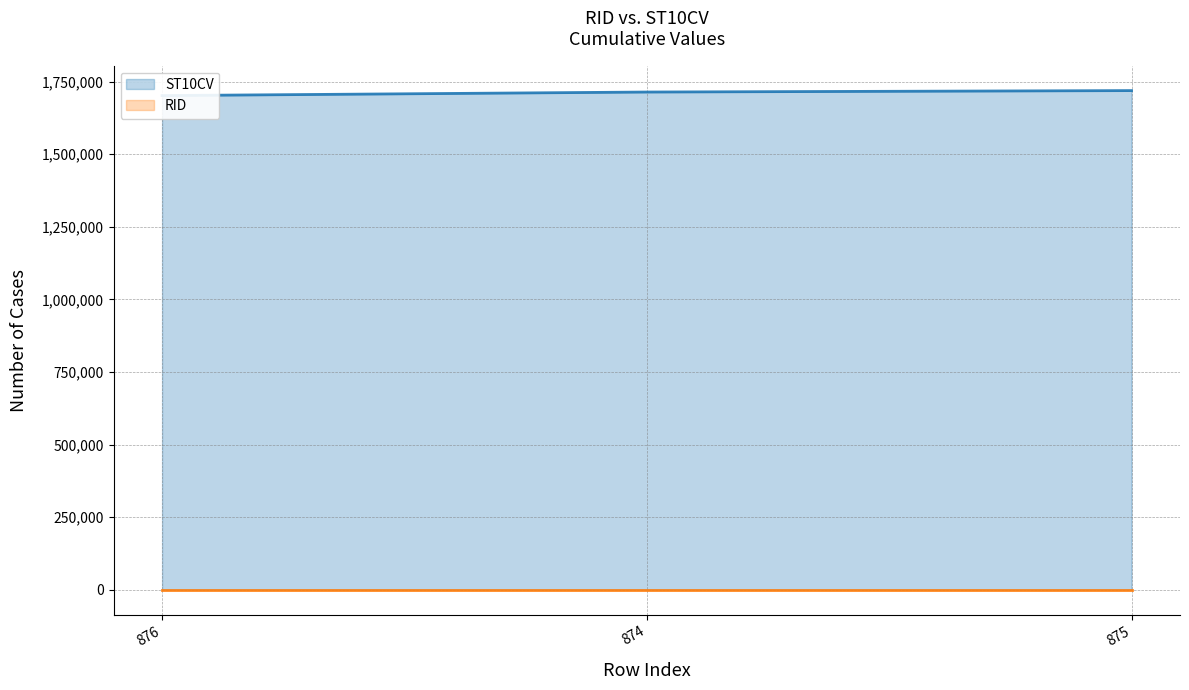

The chart shows a value of 1713840 at 874. True or false?

True